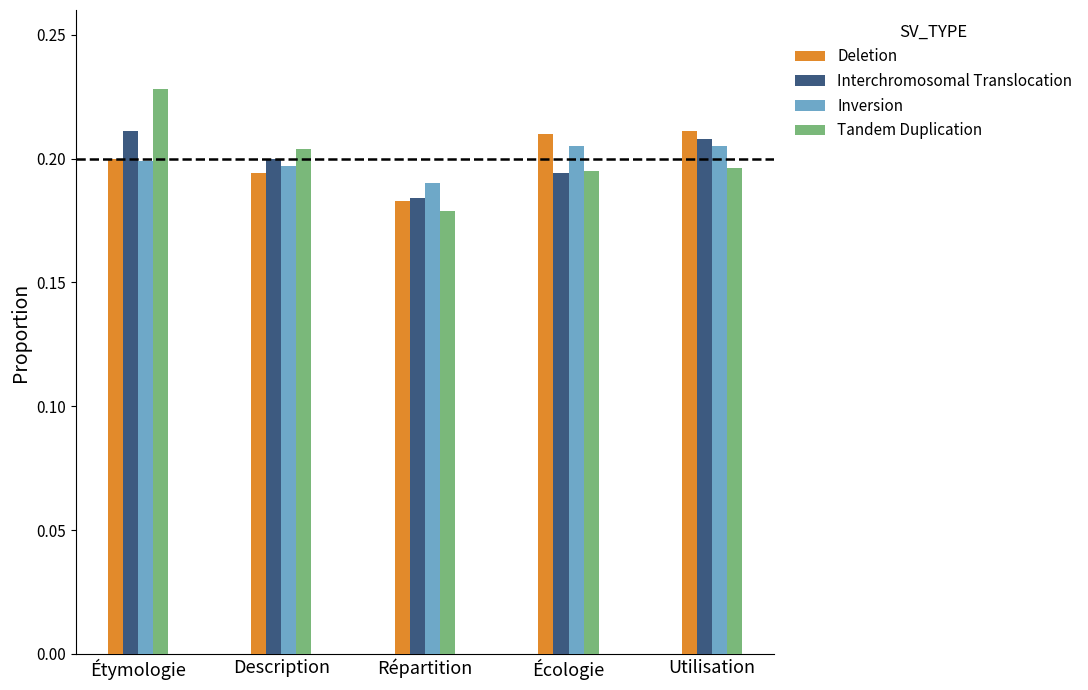

Does the chart contain stacked bars?

No